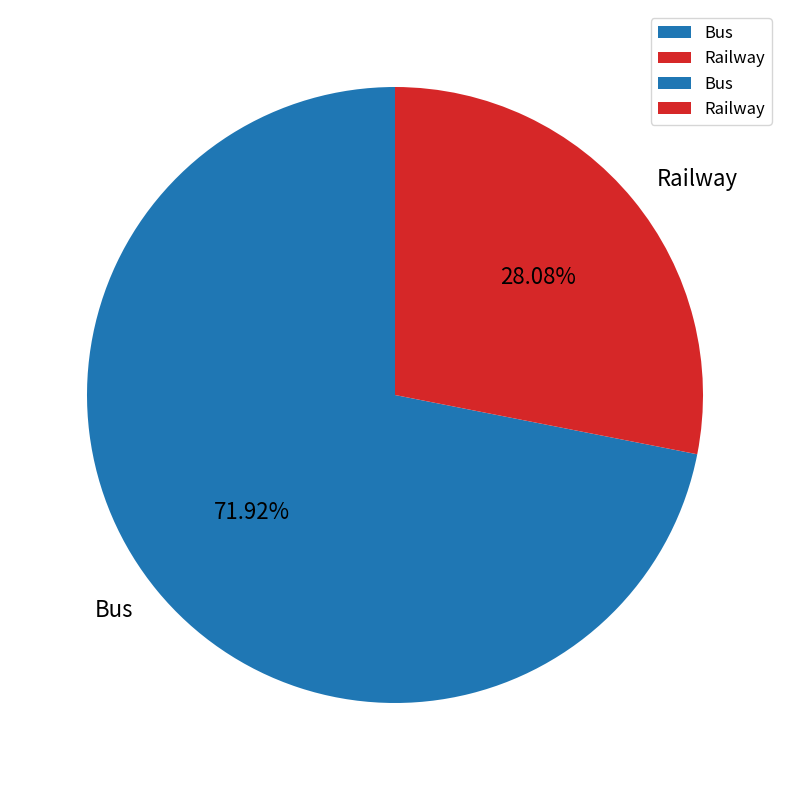

Is it true that Railway is 28% of the pie?

True